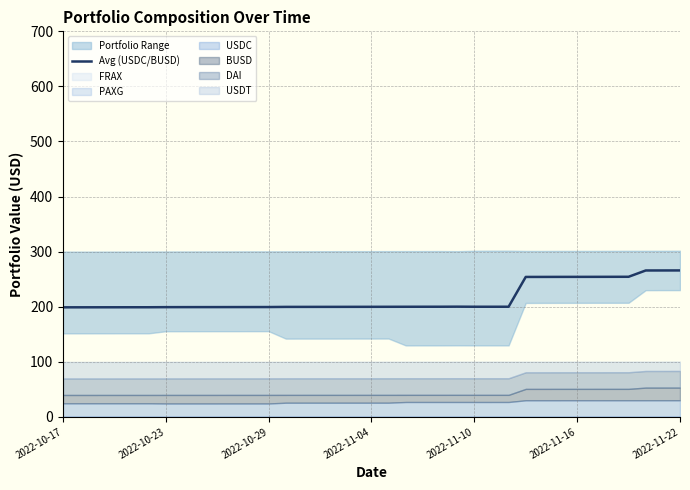

Is it true that Avg (USDC/BUSD) equals 329.5 at 2022-10-29?

False